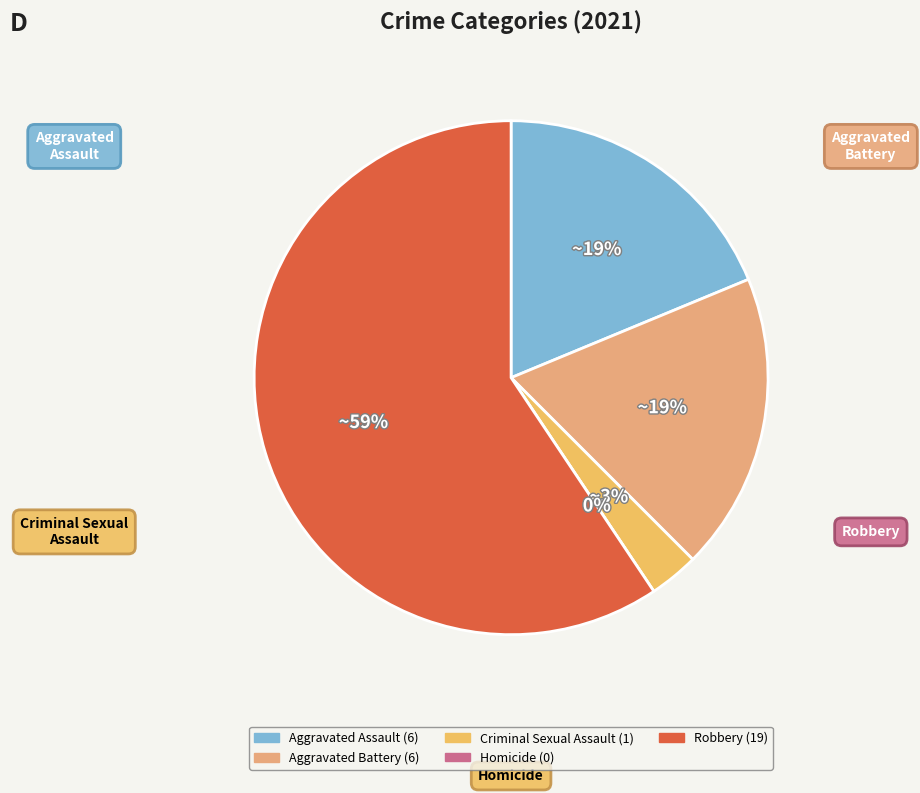

Which category has the smallest portion of the pie?

Homicide